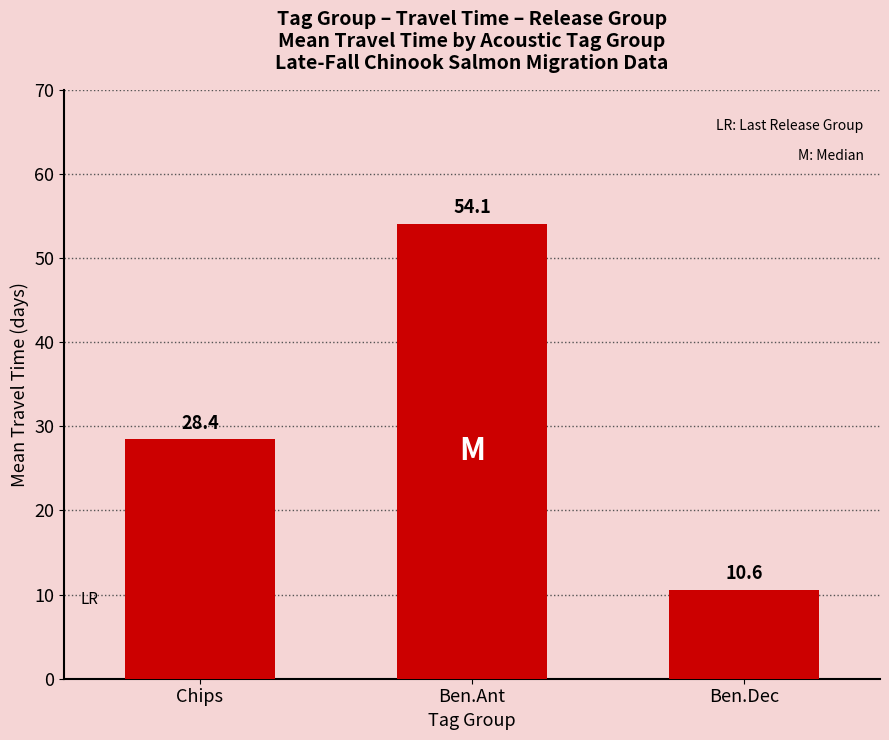

The value at Chips is 28.4. True or false?

True